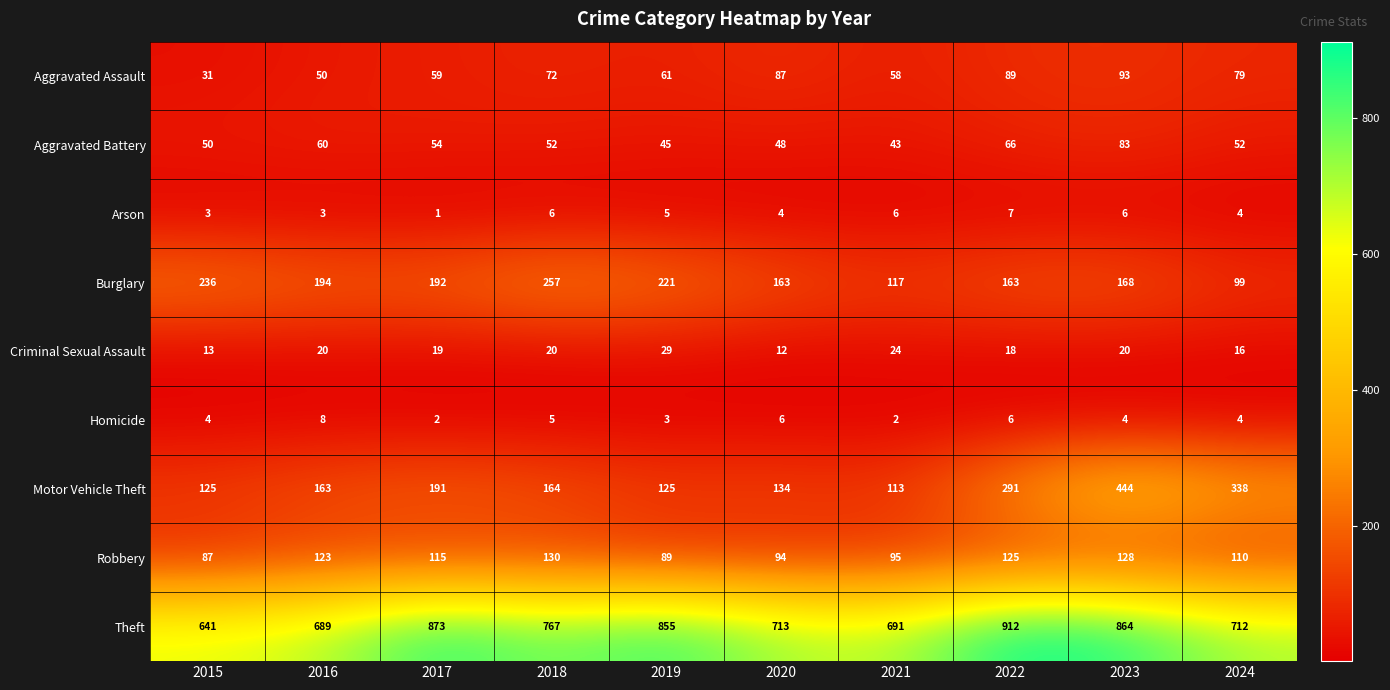

What is the difference between the highest and lowest values at 2016?

686